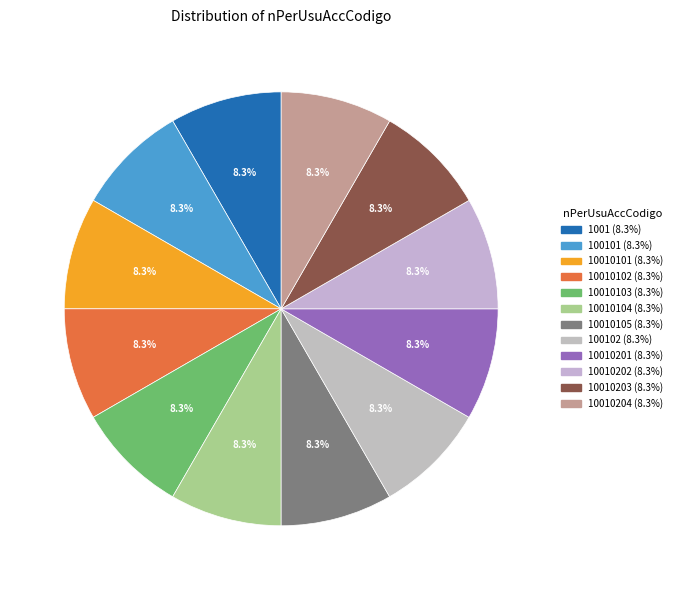

Which category has the smallest portion of the pie?

1001